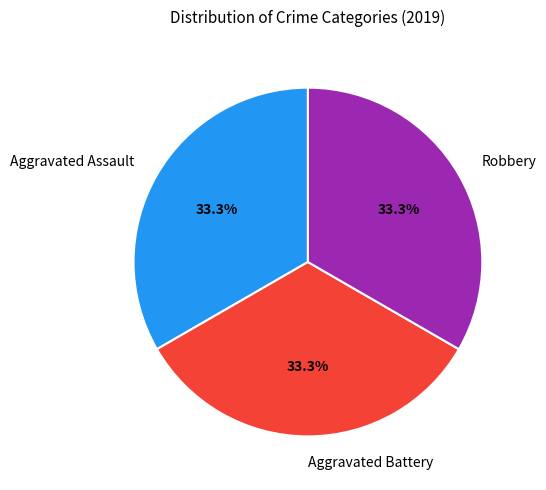

What portion of the pie excludes Aggravated Assault?

66.7%